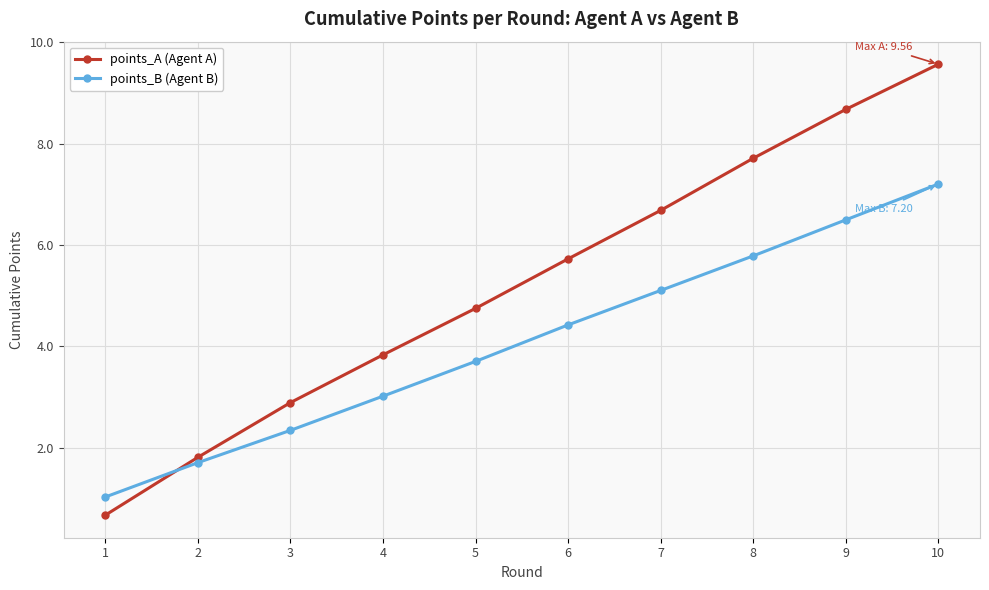

Reading left to right, what are all the values shown in this chart?

points_A (Agent A): 1=0.7	2=1.8	3=2.9	4=3.8	5=4.7	6=5.7	7=6.7	8=7.7	9=8.7	10=9.6
points_B (Agent B): 1=1.0	2=1.7	3=2.3	4=3.0	5=3.7	6=4.4	7=5.1	8=5.8	9=6.5	10=7.2